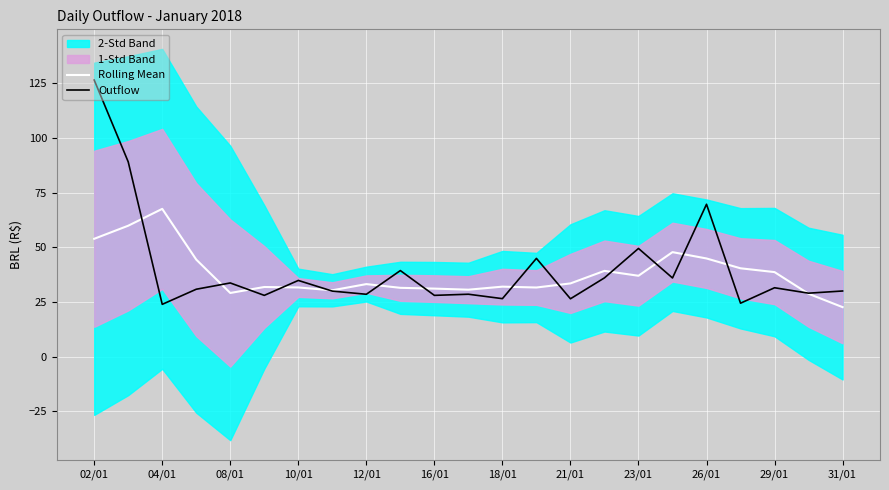

At which label does Rolling Mean reach its peak?

04/01